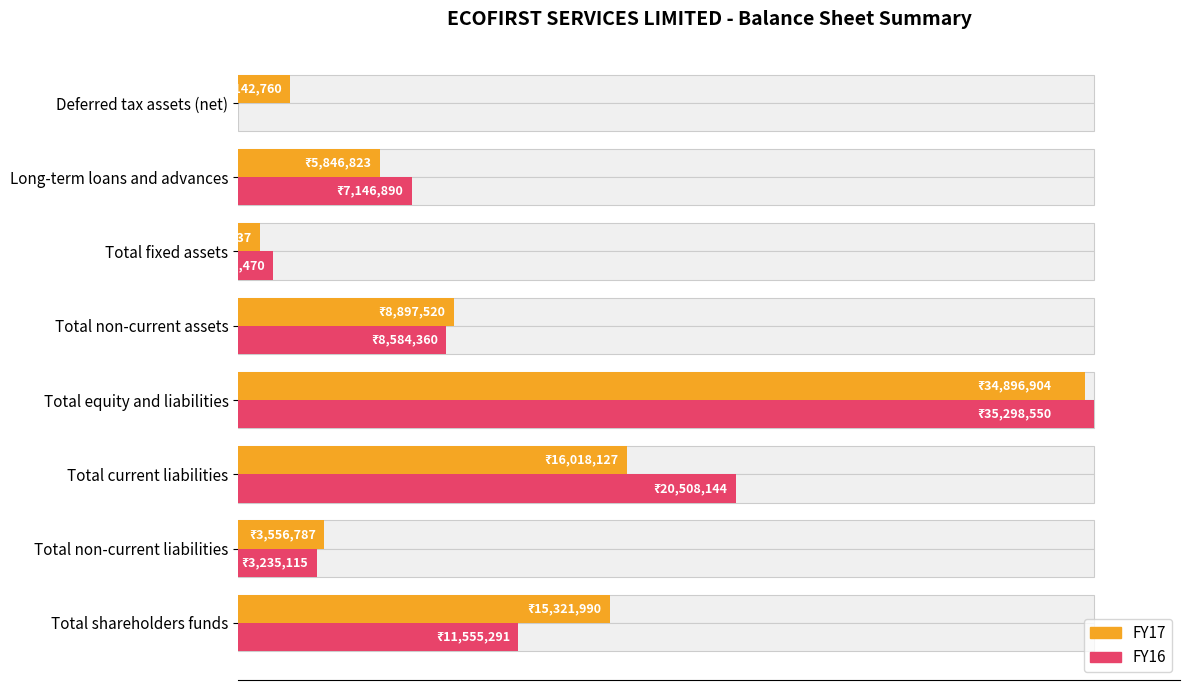

How many bars are there in each group?

2